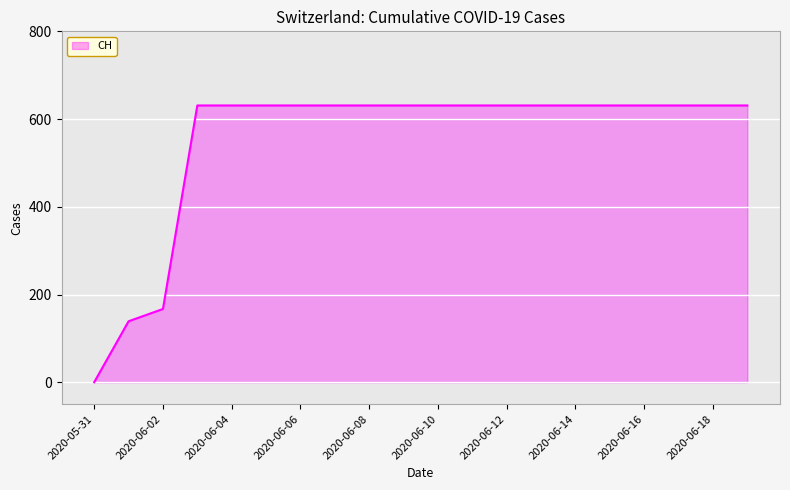

What is the greatest value displayed?

631